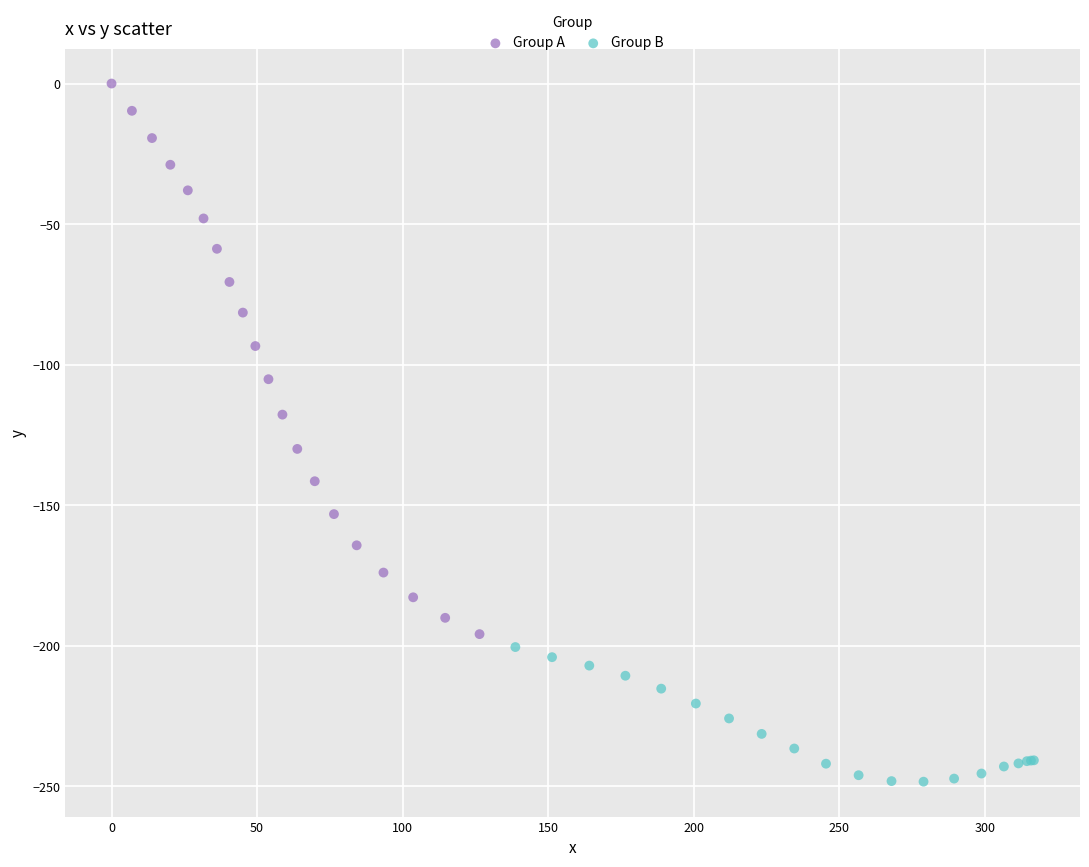

Which series contains the lowest Y value?

Group B